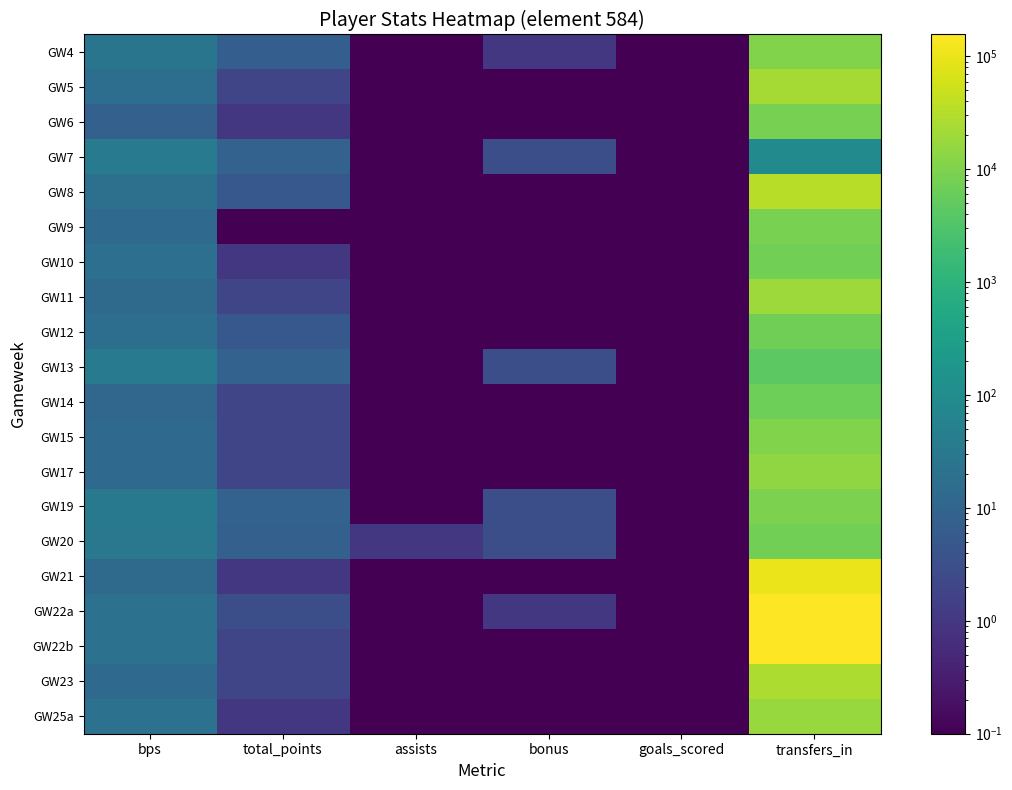

Rank the series at goals_scored from lowest to highest value.

GW4, GW5, GW6, GW7, GW8, GW9, GW10, GW11, GW12, GW13, GW14, GW15, GW17, GW19, GW20, GW21, GW22a, GW22b, GW23, GW25a